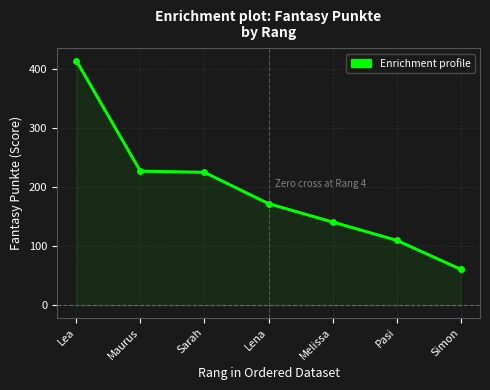

Which label corresponds to the smallest value in the chart?

Simon